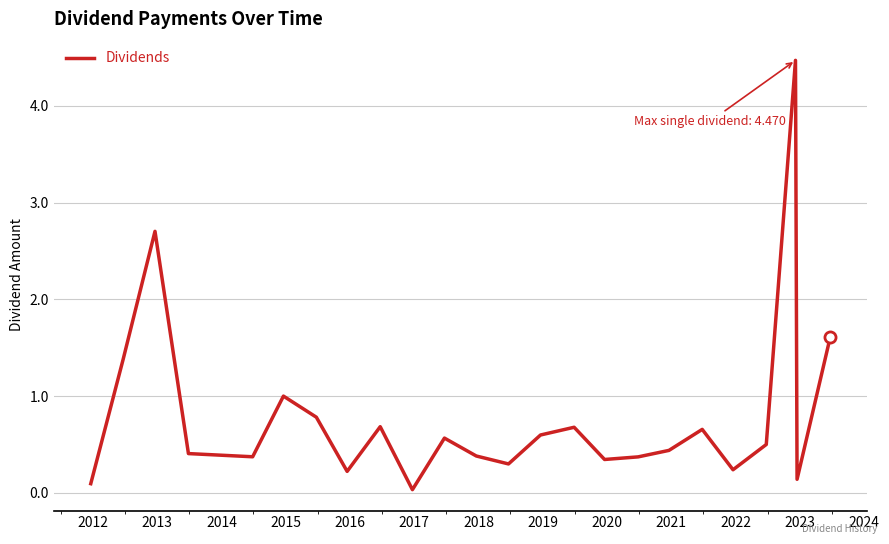

What is the difference between the maximum and minimum values?

4.4